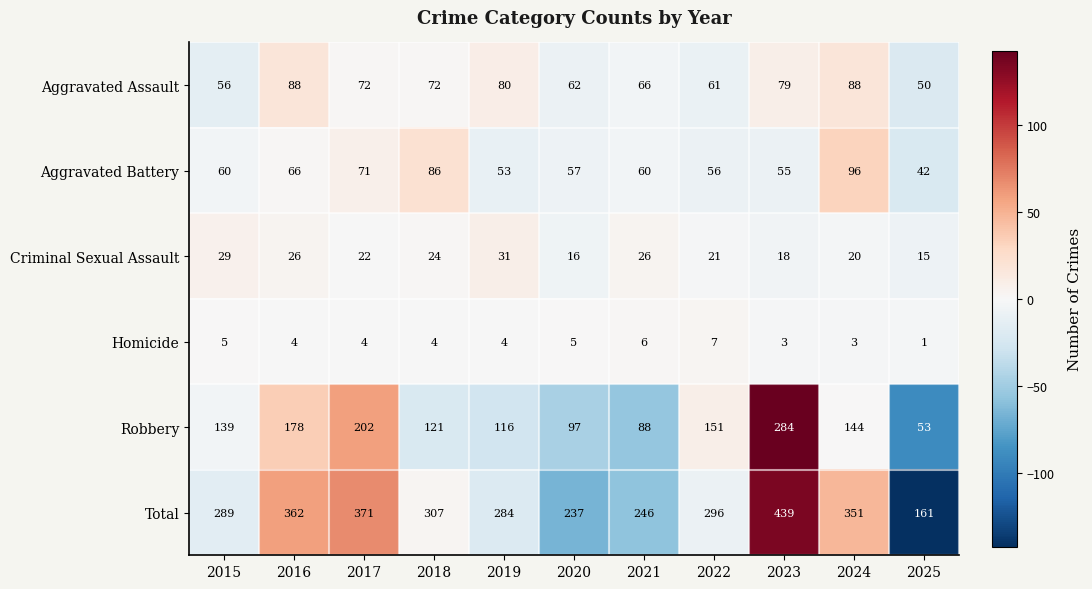

How many distinct data groups are displayed?

6